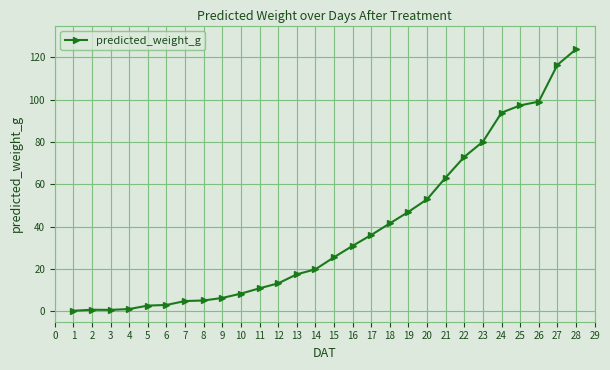

Which has a higher value, 14 or 5?

14